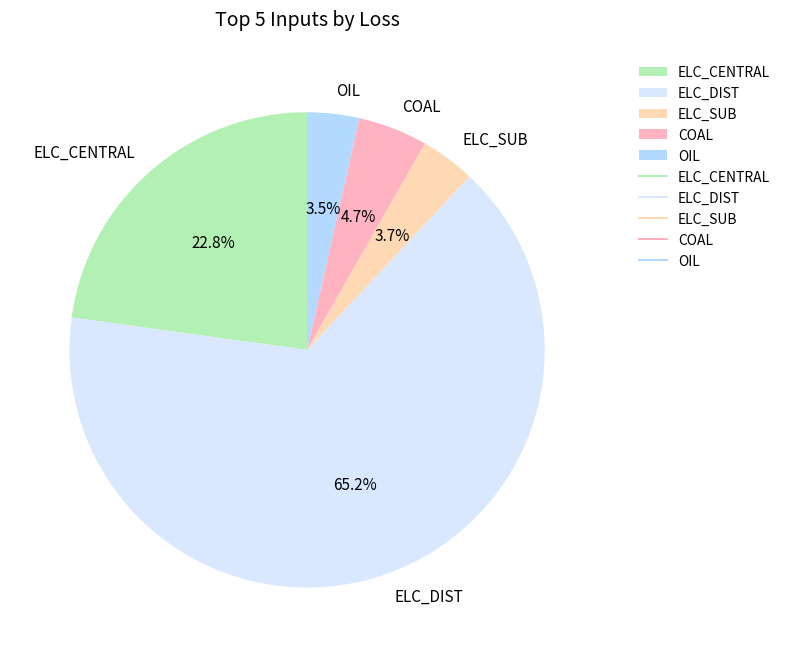

What percentage is the ELC_CENTRAL slice, to the nearest percent?

23%